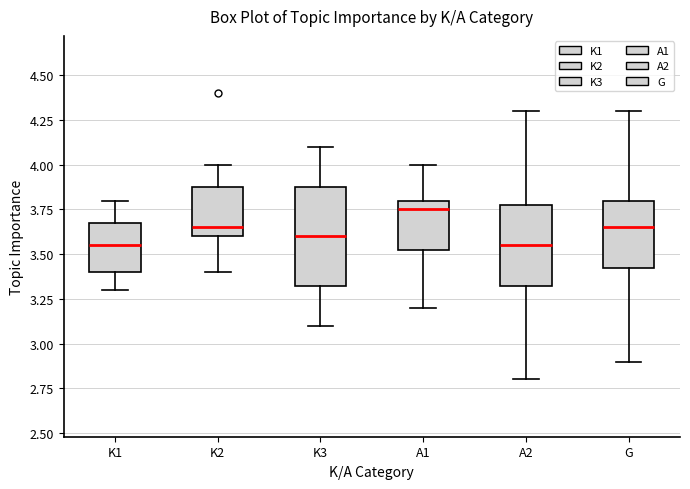

Comparing the boxes themselves (not the whiskers), which one is the tallest?

K3